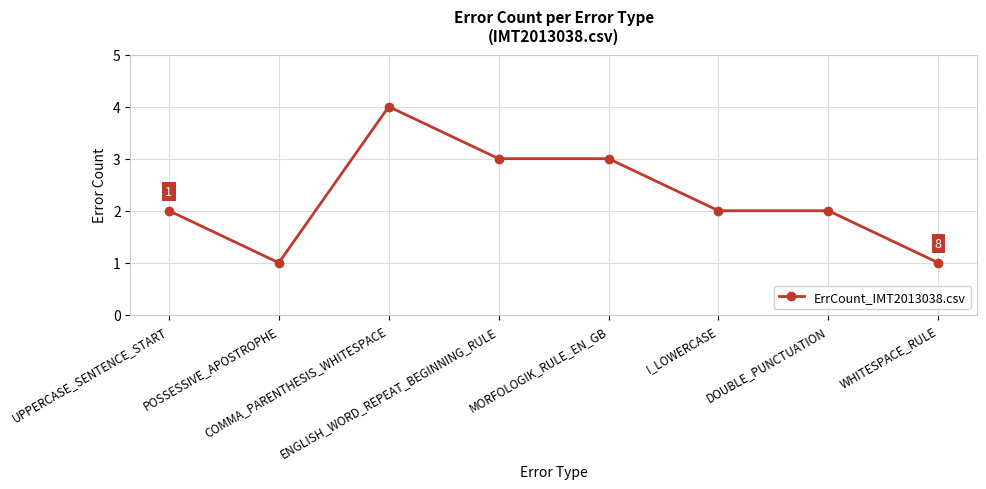

Is it true that the value at ENGLISH_WORD_REPEAT_BEGINNING_RULE is 1?

False